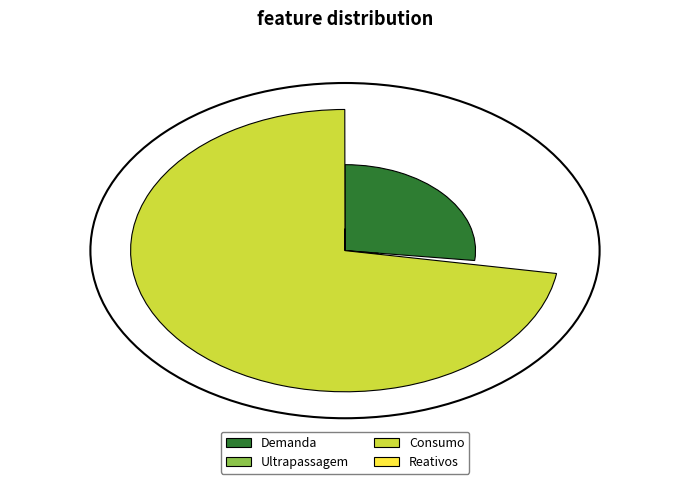

The Demanda slice represents 27% of the pie. True or false?

True